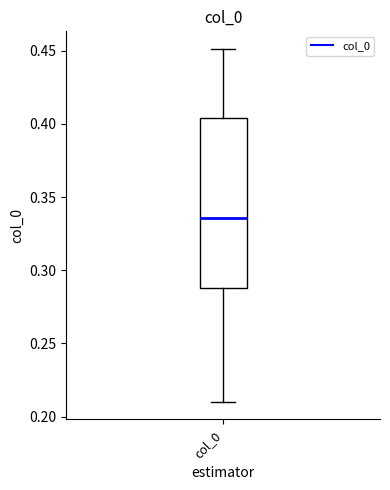

Read this box plot against the y-axis: the position of the median line, the range covered by the box, and the ends of both whiskers. The values are not printed on the chart, so give them approximately, as read against the axis.

median 0.335, box 0.290 to 0.405, whiskers 0.210 to 0.450